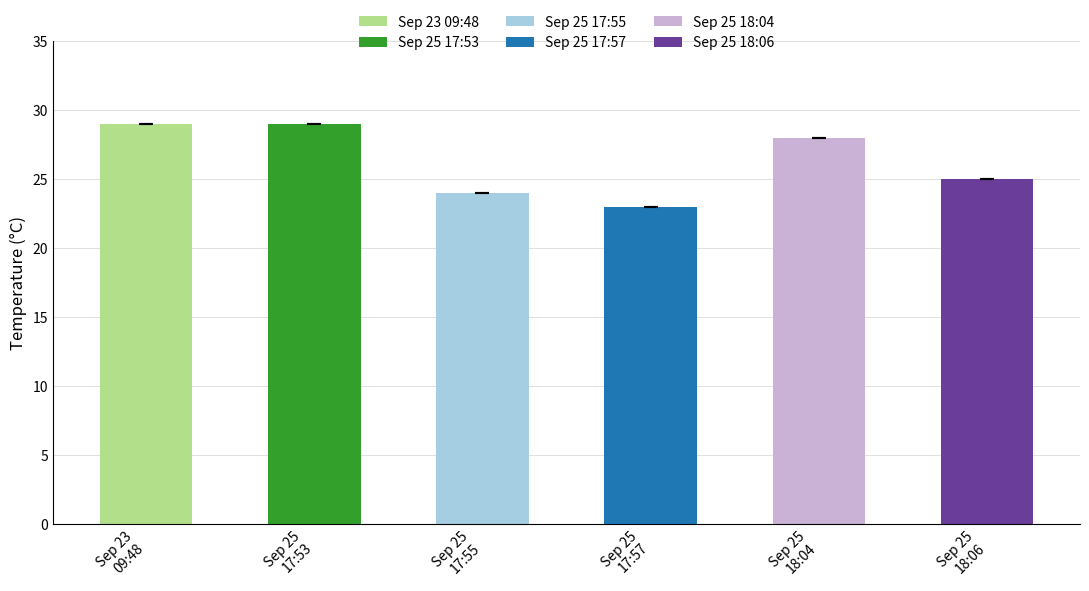

Reading left to right, transcribe all the data shown in this chart.

29	29	24	23	28	25